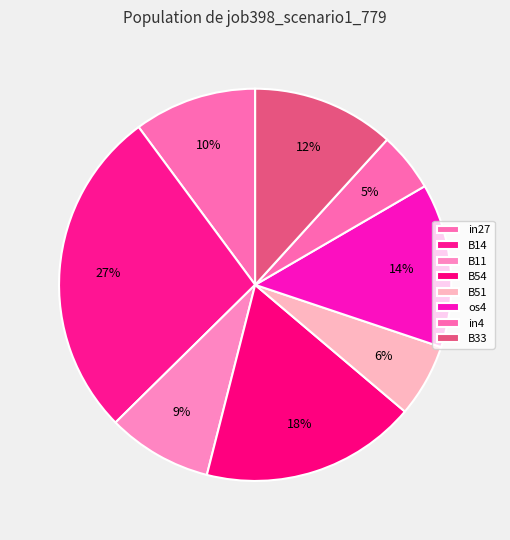

Do B51 and B11 together represent more than half of the pie?

No